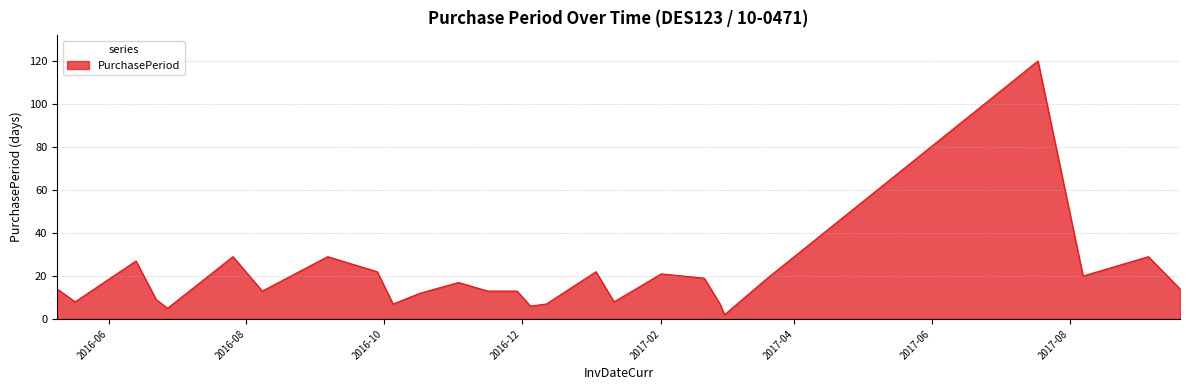

What is the maximum value shown in the chart?

120